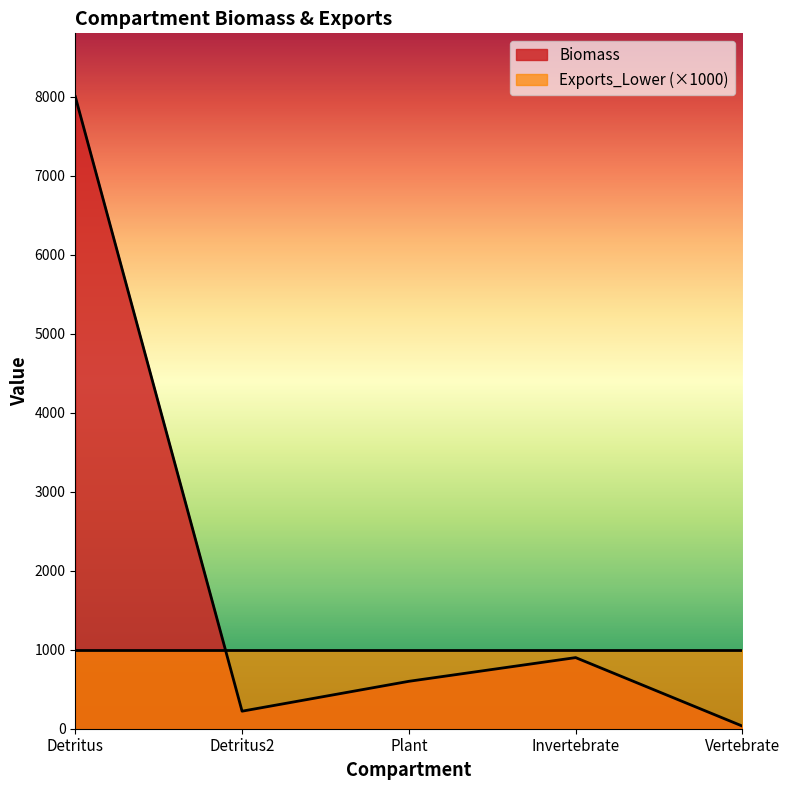

Does the chart display data point markers on the line(s)?

No